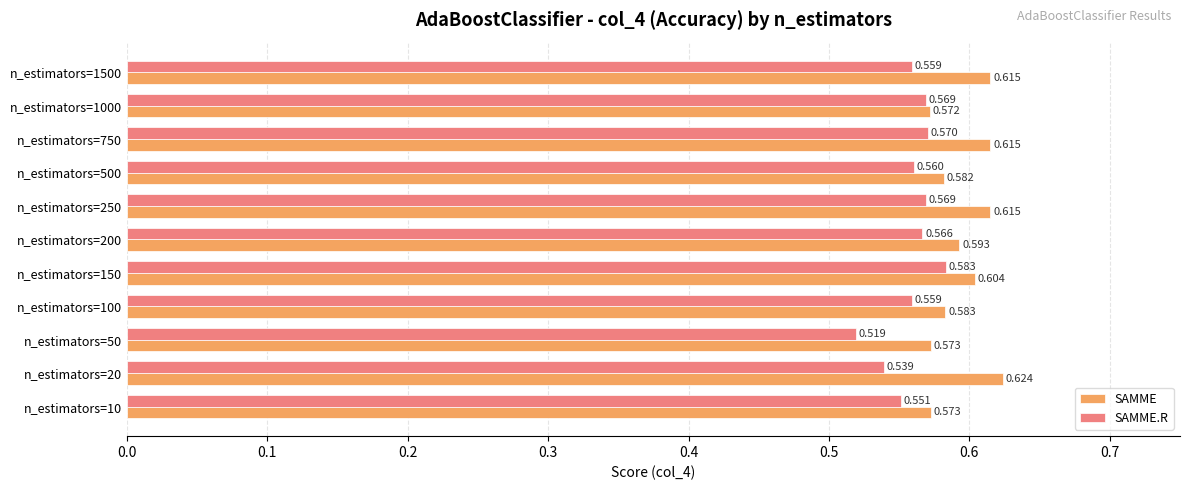

What are all the series names shown in the legend?

SAMME, SAMME.R